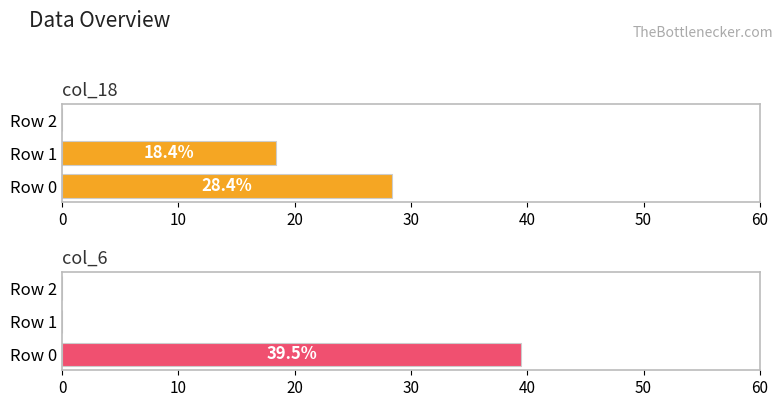

What is the total value across all series at Row 0?

67.9